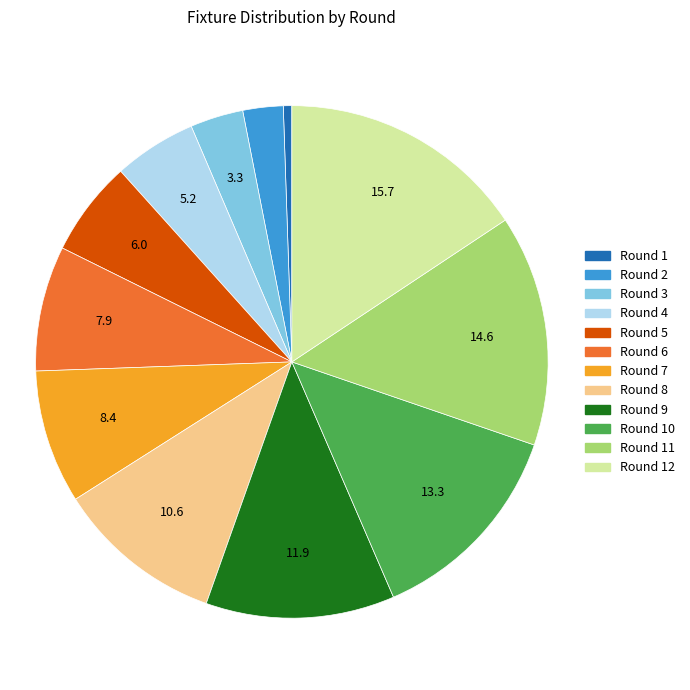

What is the largest slice in the pie chart?

Round 12